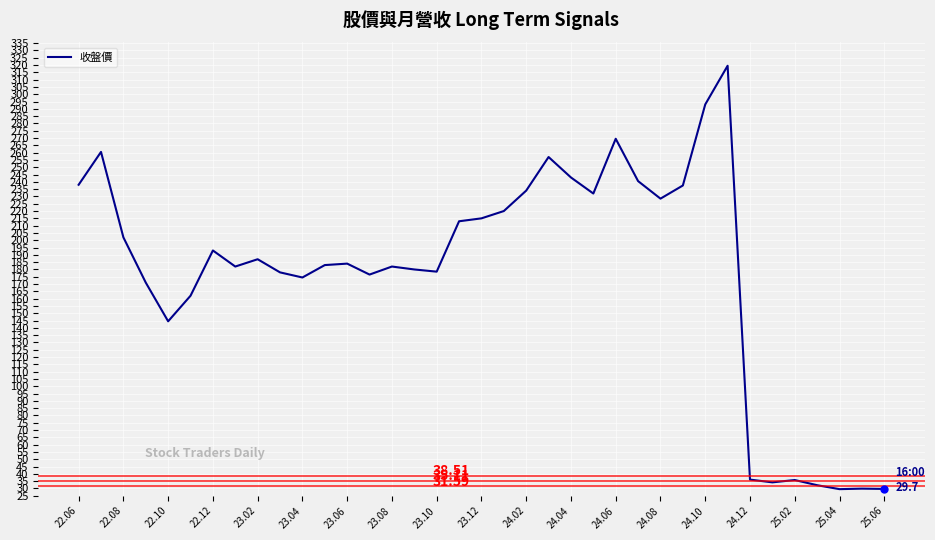

Which has a higher value, 22.12 or 24.12?

22.12